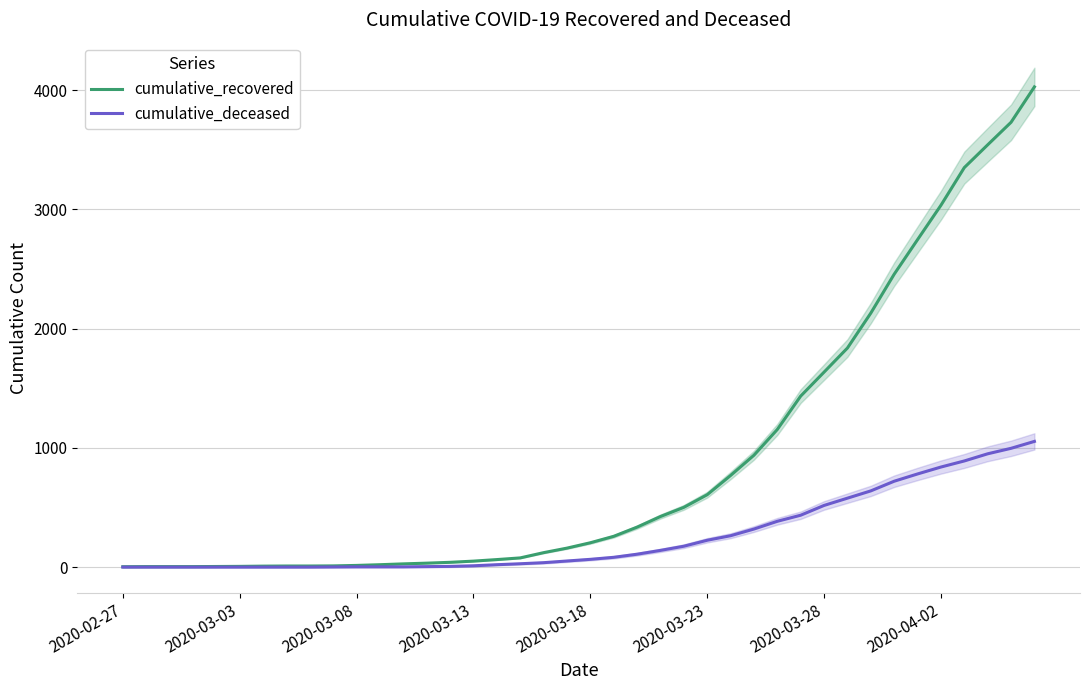

Does the chart have visible grid lines?

Yes